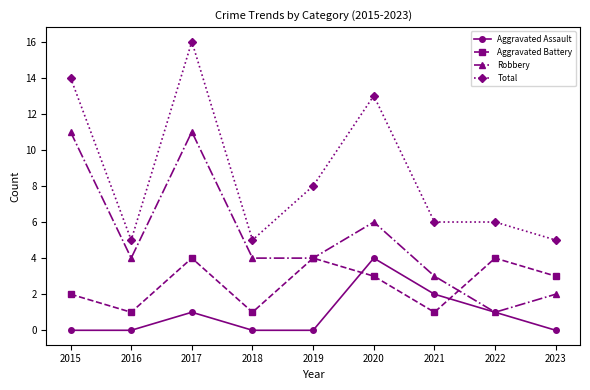

At which category is the sum across all series the highest?

2017